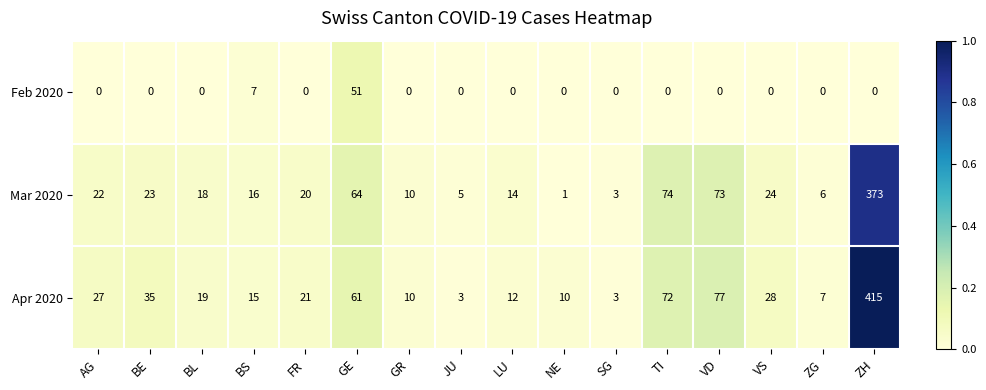

What is the spread (max minus min) of values at GR?

10